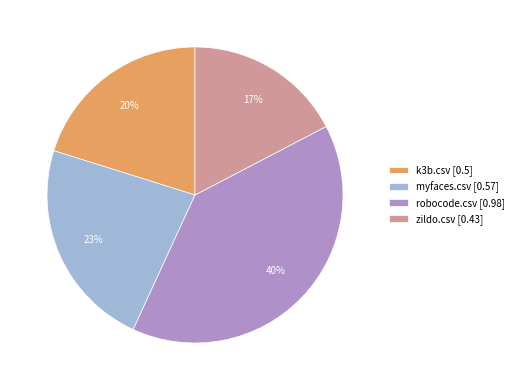

How many slices are in this pie chart?

4